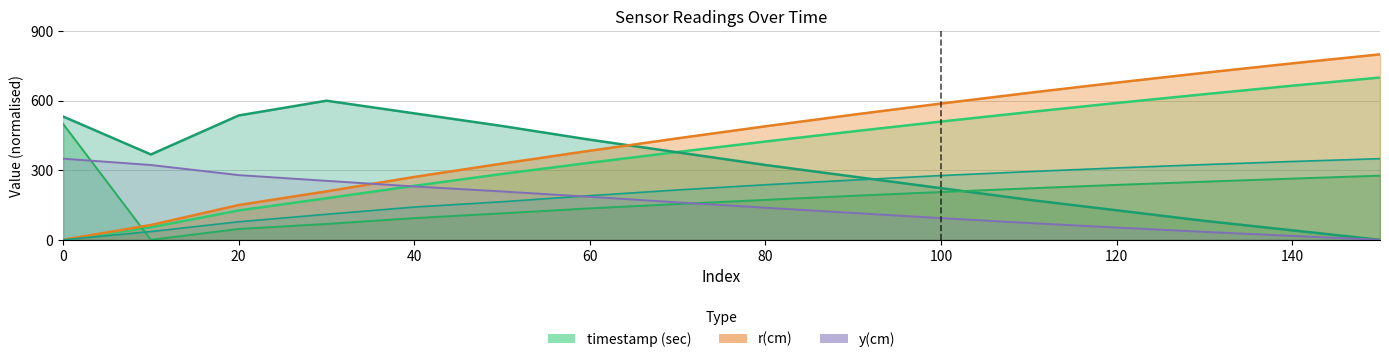

What is the highest value of the y(cm) series?

350.0